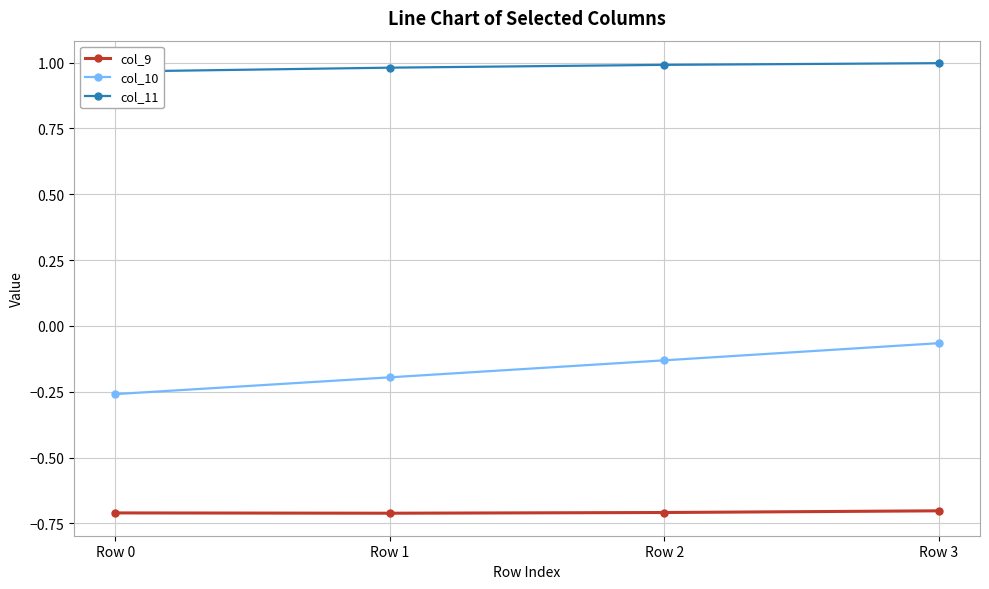

True or false: col_11 has a value of 1.0 at Row 2.

True